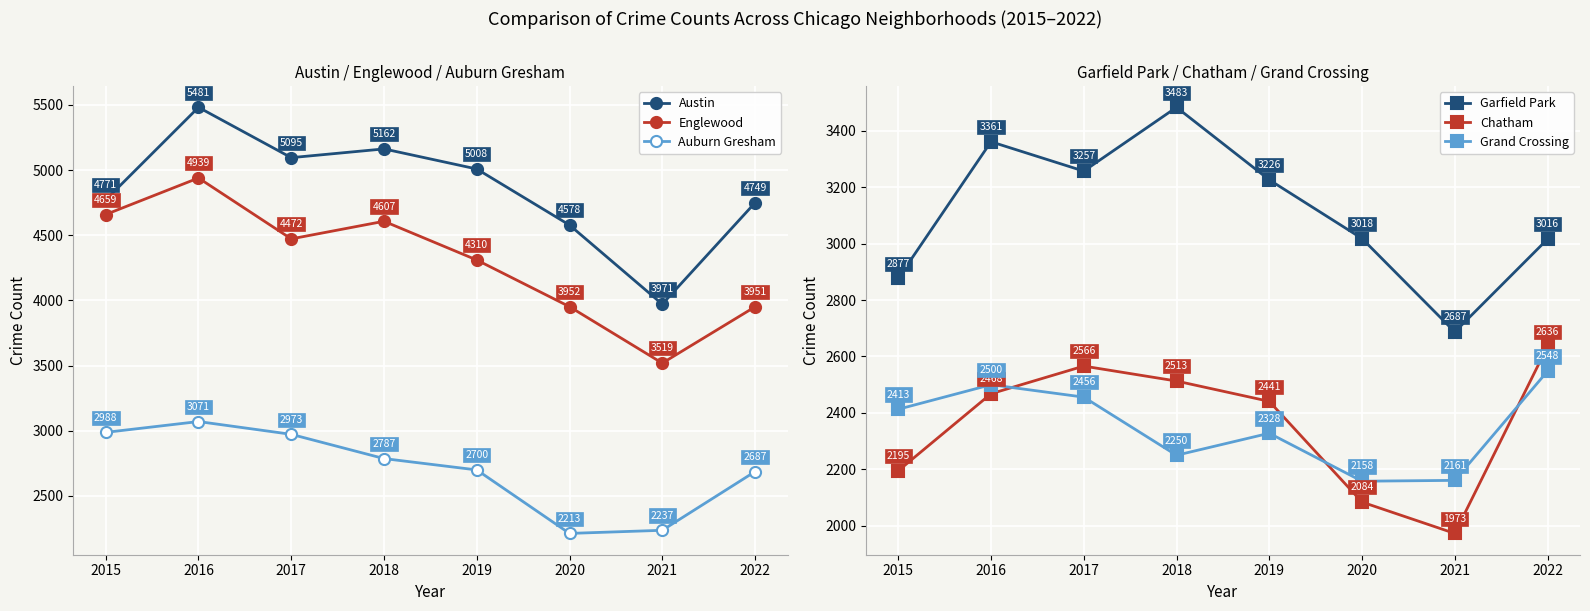

How many lines are shown in the chart?

6